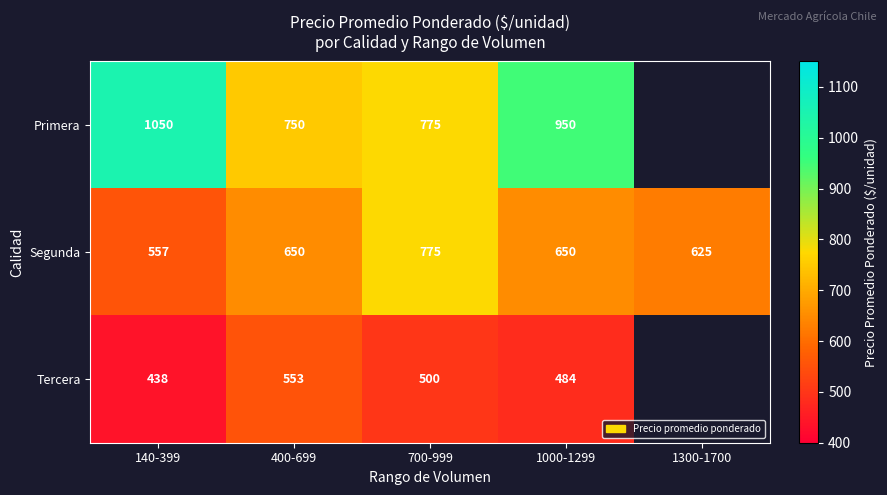

The Tercera series shows 248.7 at 700-999. True or false?

False